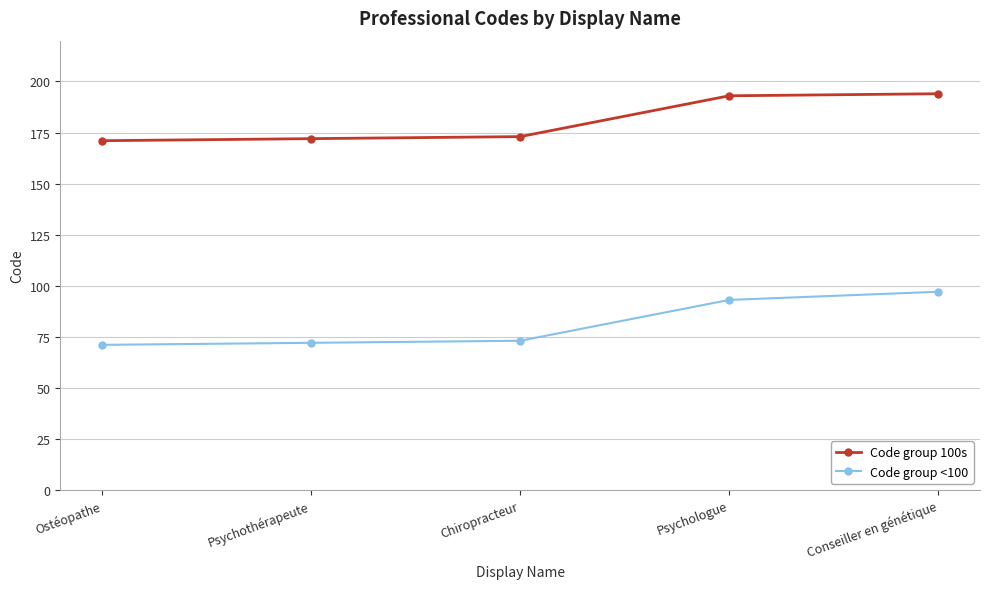

What is the sum of the Code group <100 values at Ostéopathe and Psychothérapeute?

143